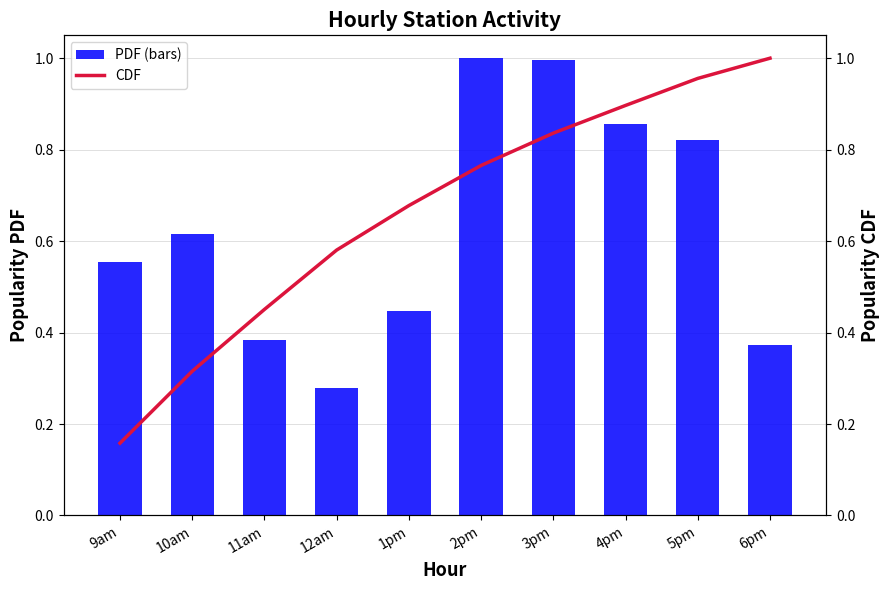

The value at 4pm is 0.9. True or false?

True